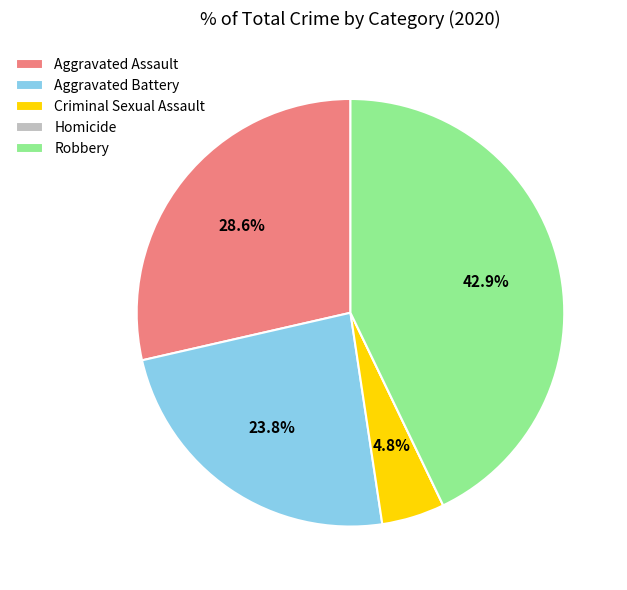

Which slice is the largest?

Robbery